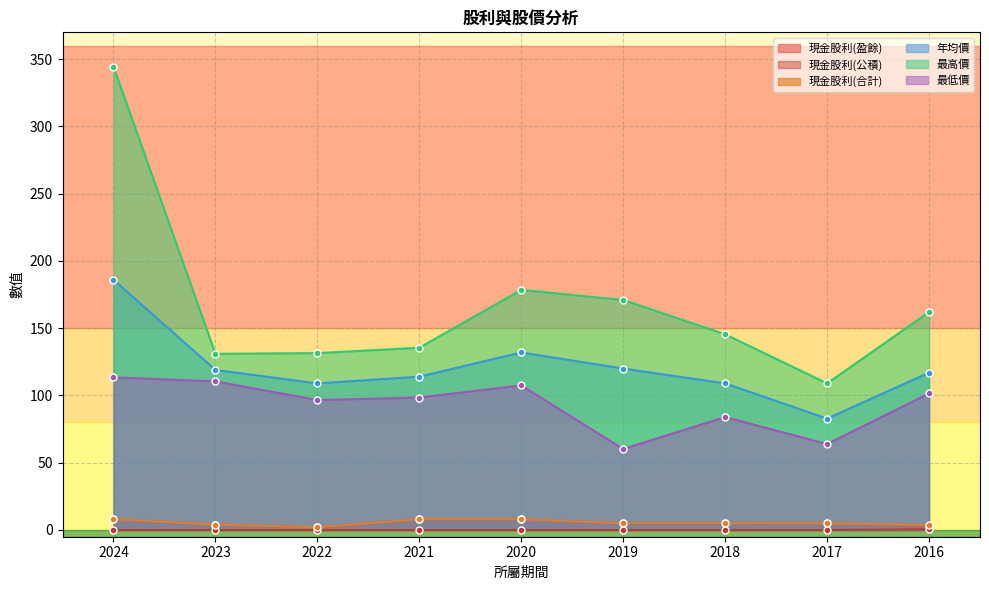

Where does the 最高價 series first go above 145?

2024